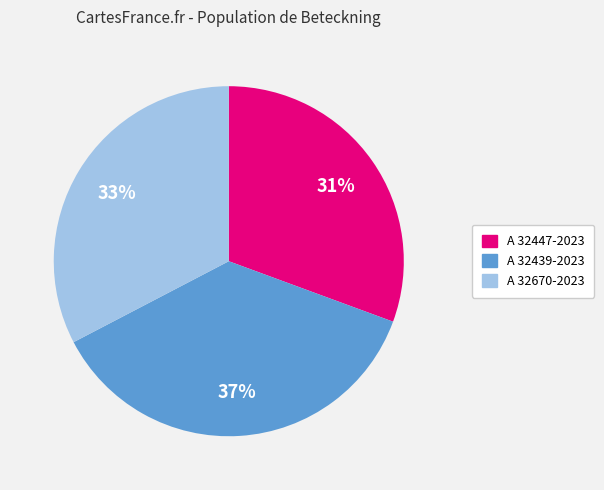

Rank the categories by value from lowest to highest.

A 32447-2023, A 32670-2023, A 32439-2023